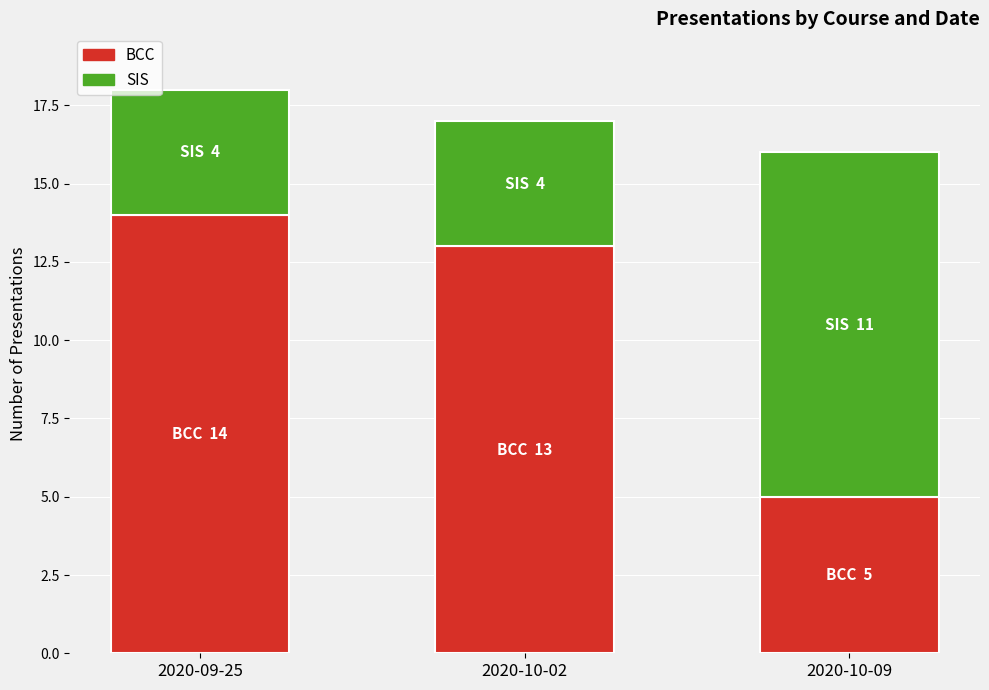

The value of BCC at 2020-10-02 is 13. True or false?

True